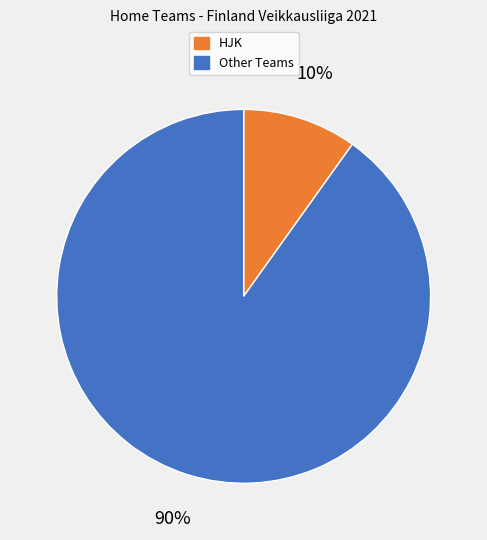

To the nearest percent, what is the difference between the largest and smallest slice percentages?

80%